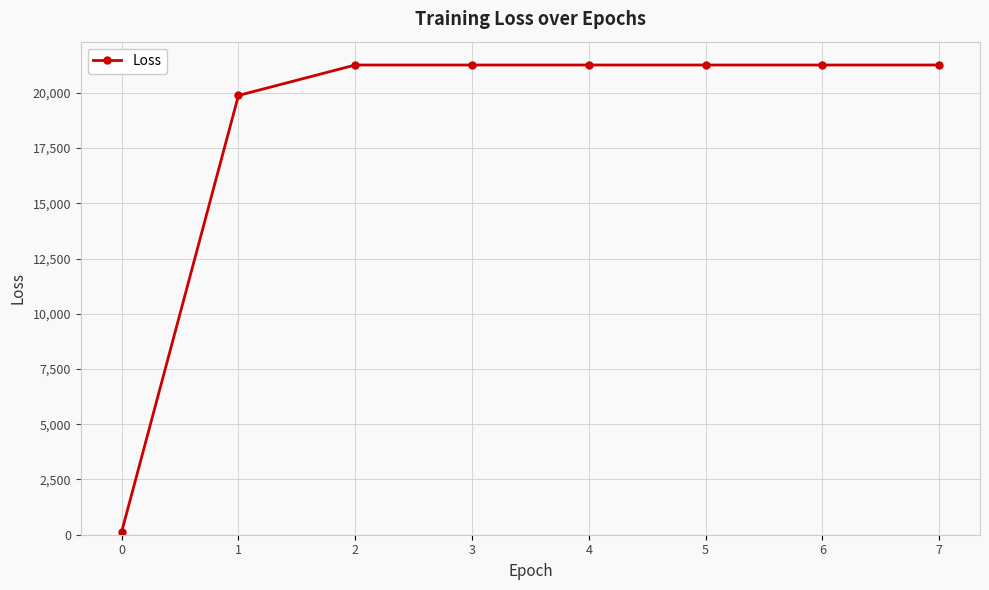

At which label does the data first exceed 21260?

2